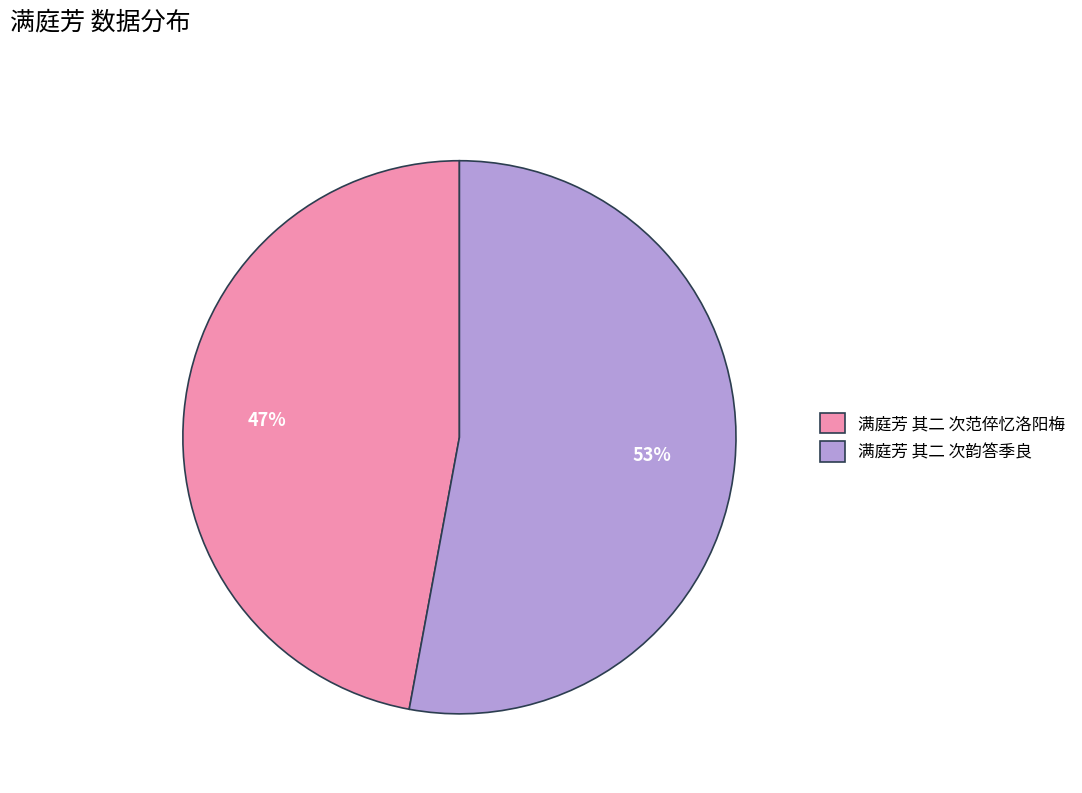

To the nearest percent, what is the average slice percentage?

50%